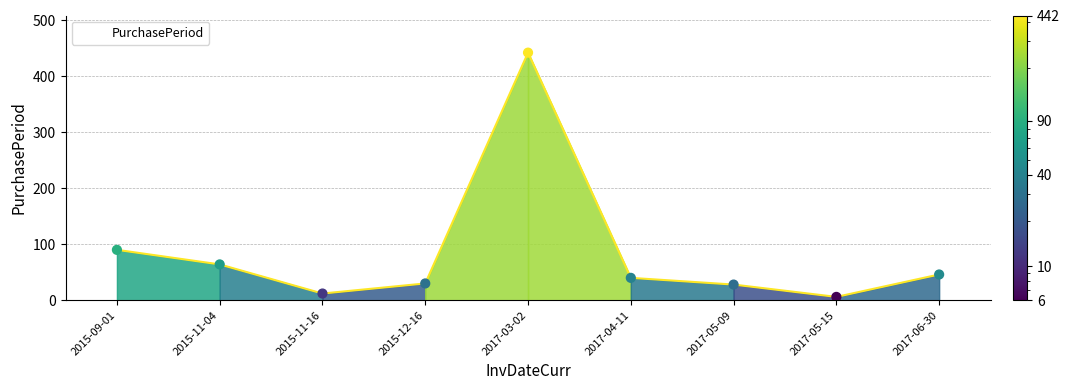

What is the ratio of the value at 2017-03-02 to the value at 2015-11-16?

36.8